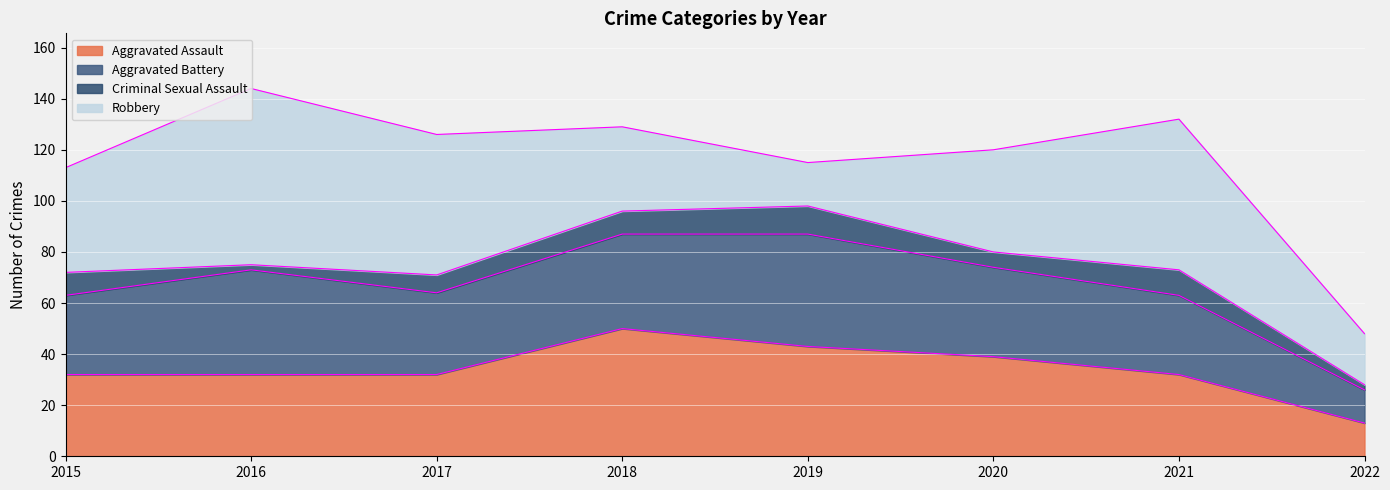

How many lines are shown in the chart?

4